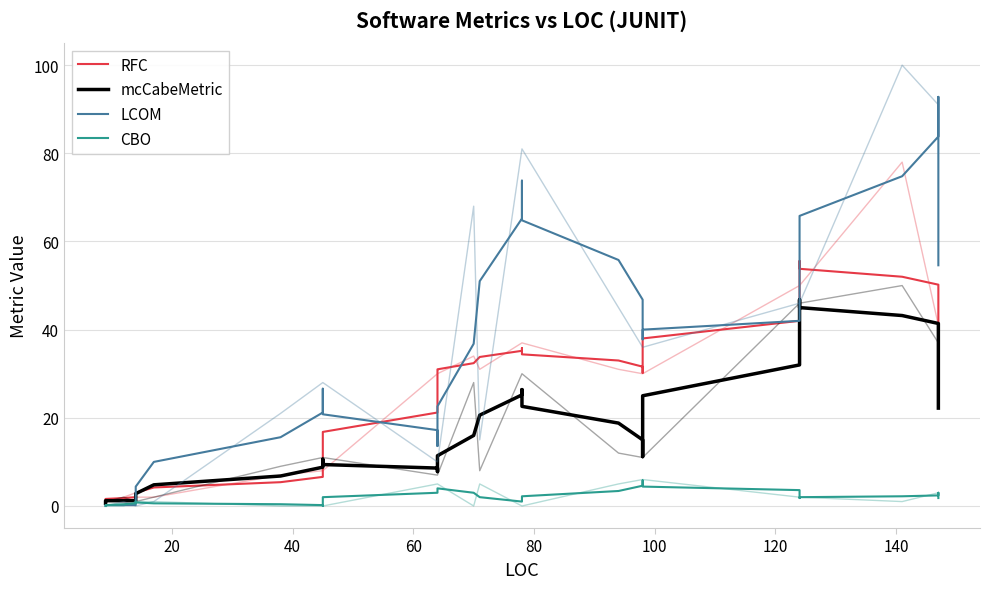

How many intersections are there between LCOM and mcCabeMetric?

1